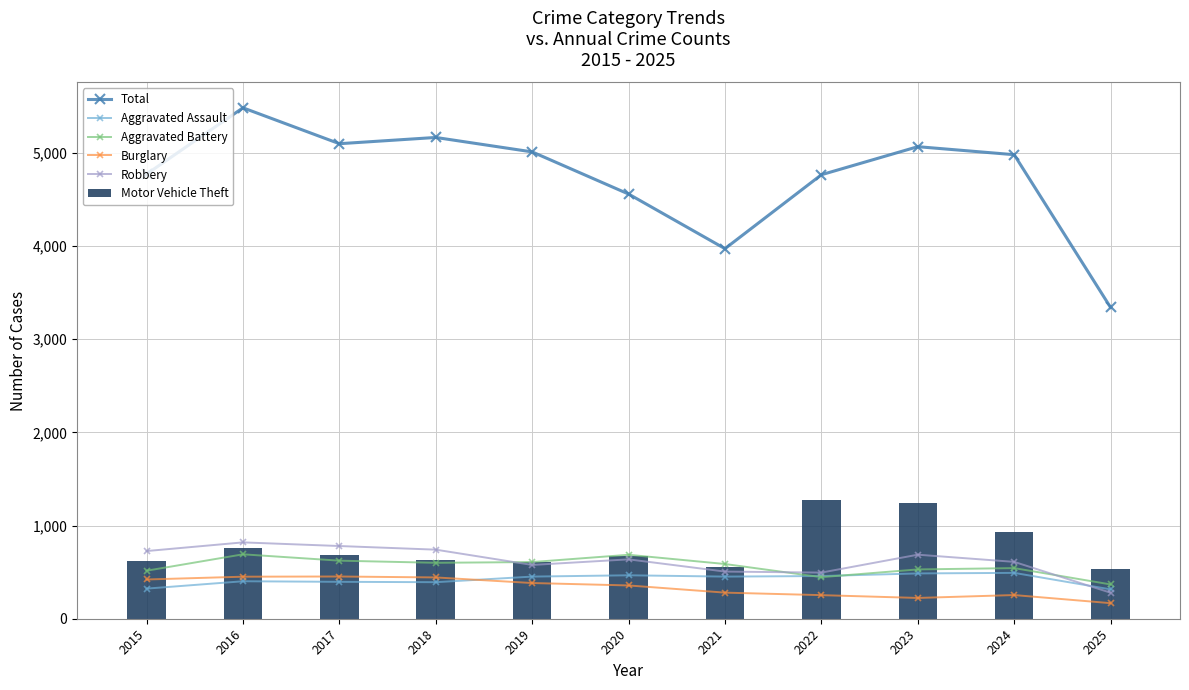

Rank the series at 2023 from highest to lowest value.

Total, Motor Vehicle Theft, Robbery, Aggravated Battery, Aggravated Assault, Burglary